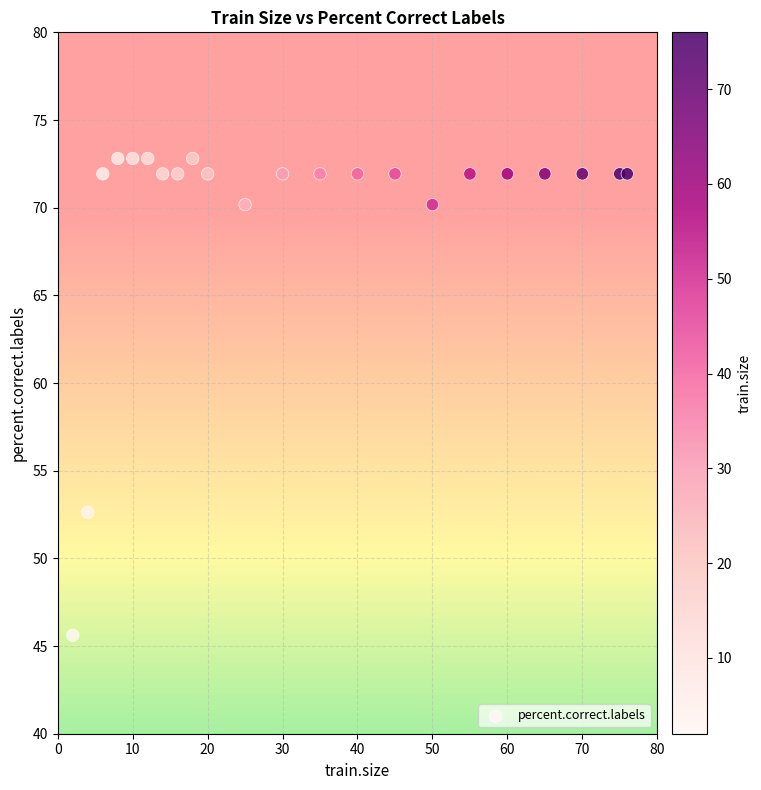

What Y value in the scatter plot is closest to 59?

52.6